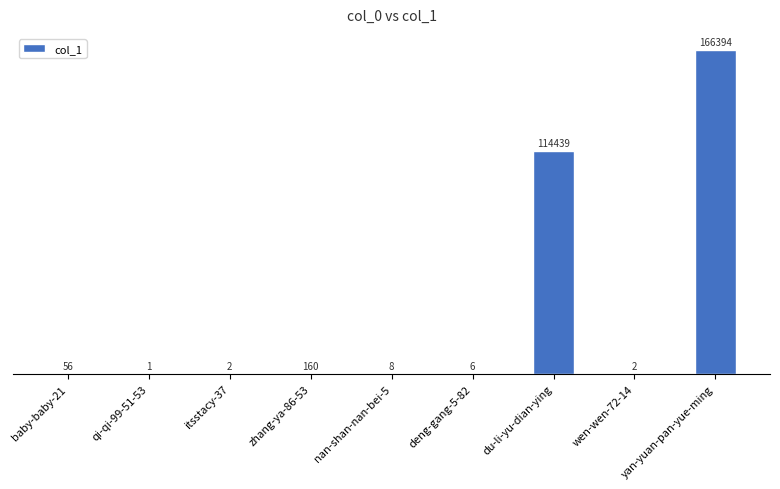

Between yan-yuan-pan-yue-ming and wen-wen-72-14, which is larger?

yan-yuan-pan-yue-ming